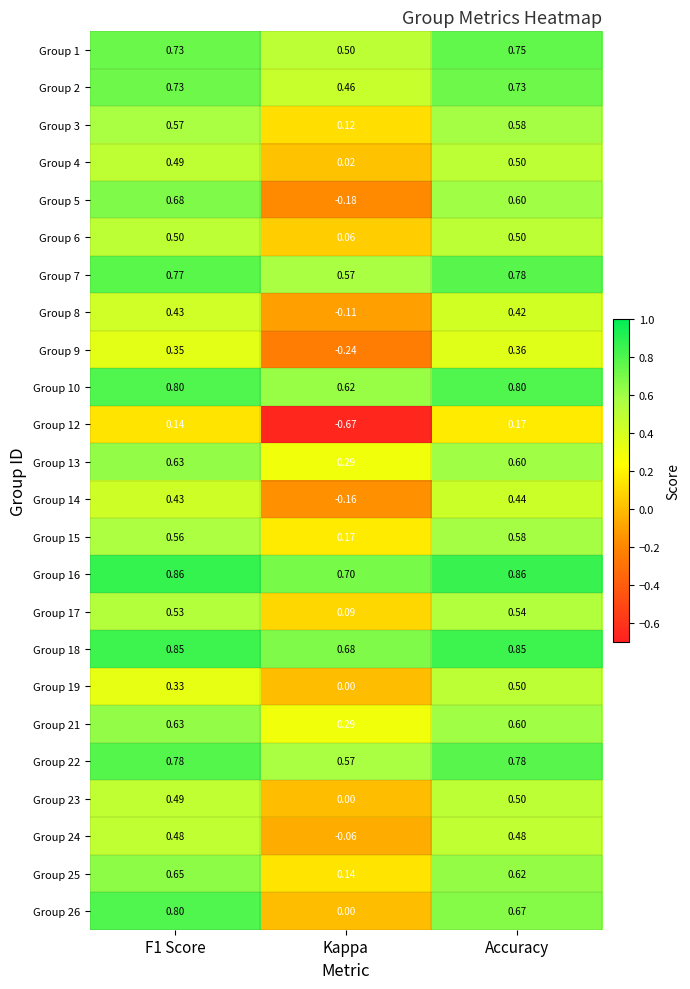

Is the value of Group 26 at F1 Score greater than the value of Group 13 at Accuracy?

Yes